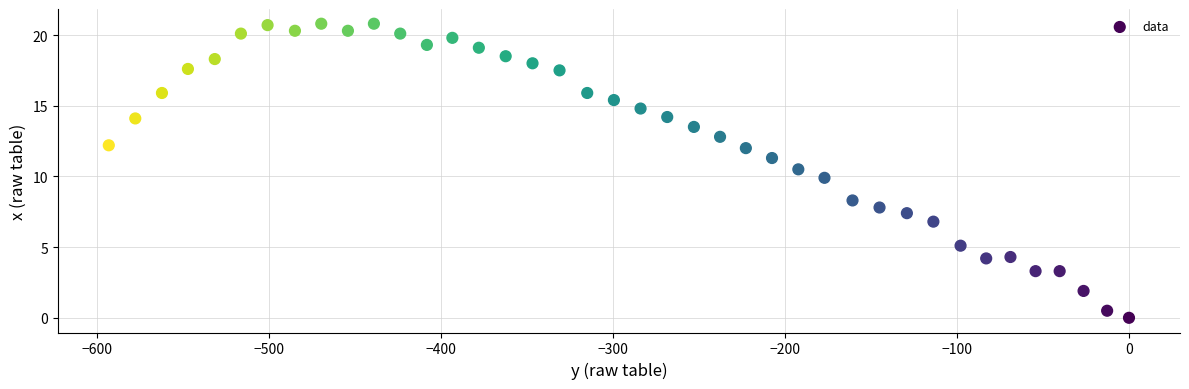

What is the range of X values (max minus min)?

593.0